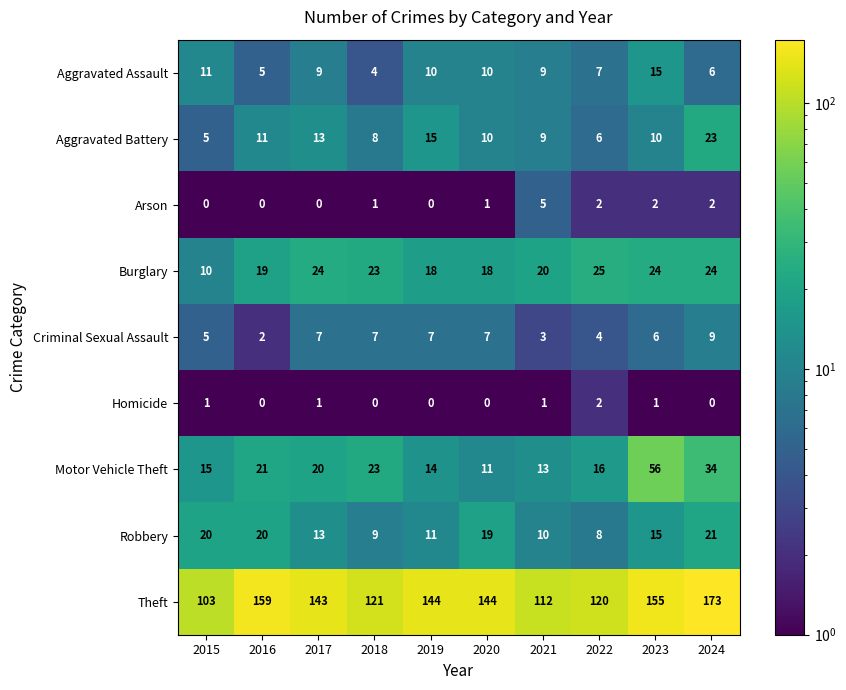

The Burglary series shows 23 at 2018. True or false?

True